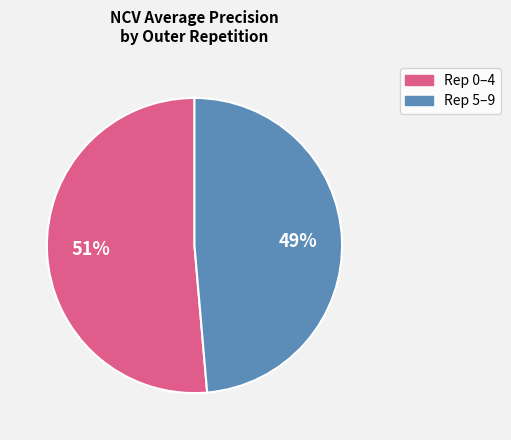

Is there any slice that represents more than half of the pie?

Yes